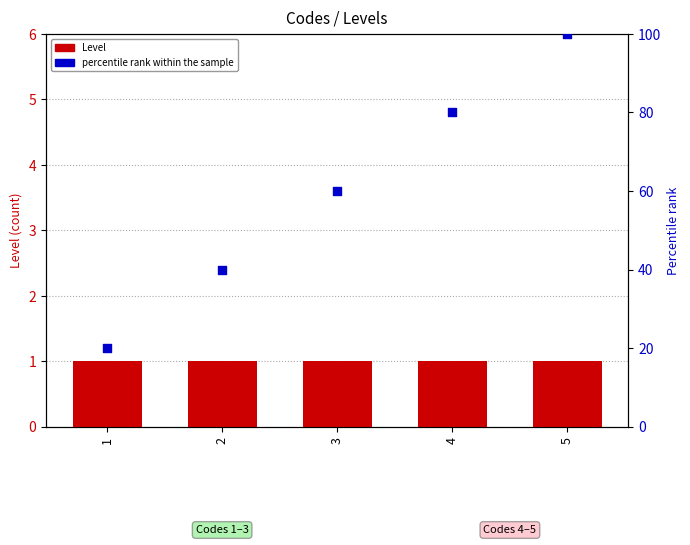

At which category is the sum across all series the highest?

5